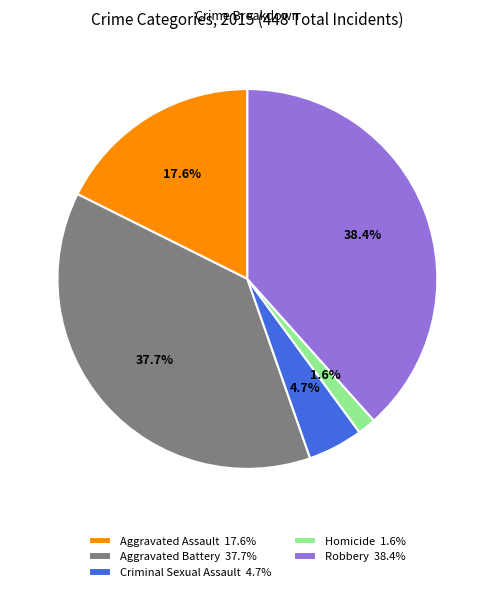

Which has a higher value, Homicide or Robbery?

Robbery